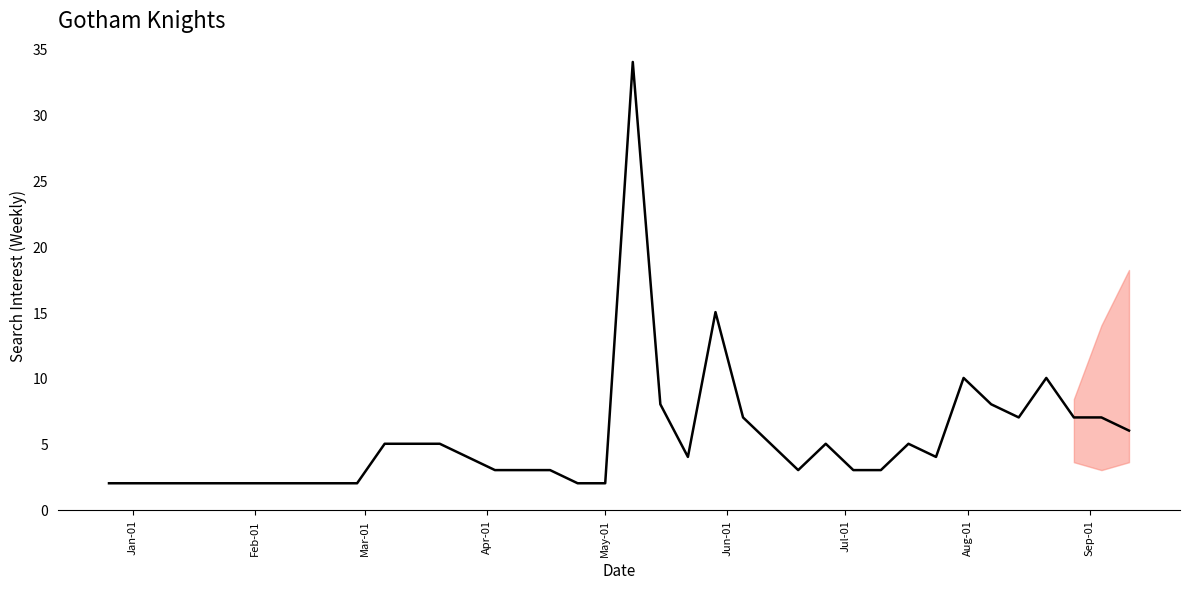

What is the maximum value shown in the chart?

34